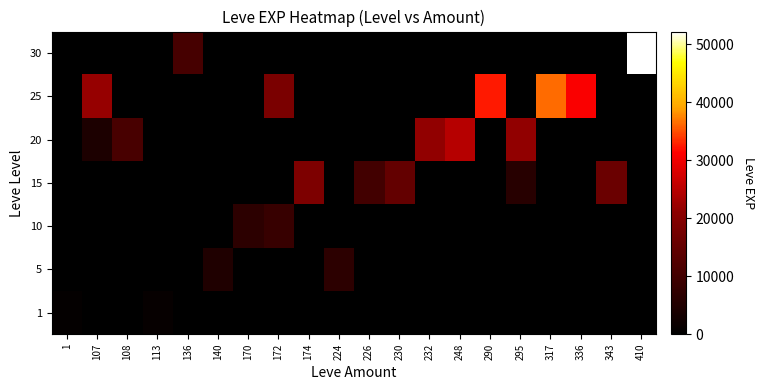

Between 336 and 108, which is larger?

336